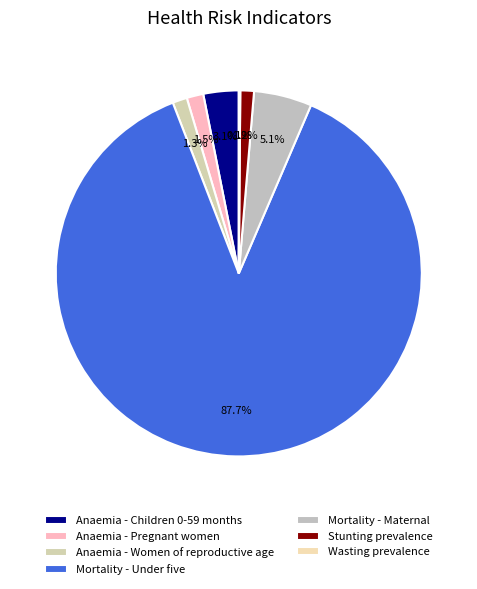

Between Mortality - Maternal and Stunting prevalence, which is larger?

Mortality - Maternal